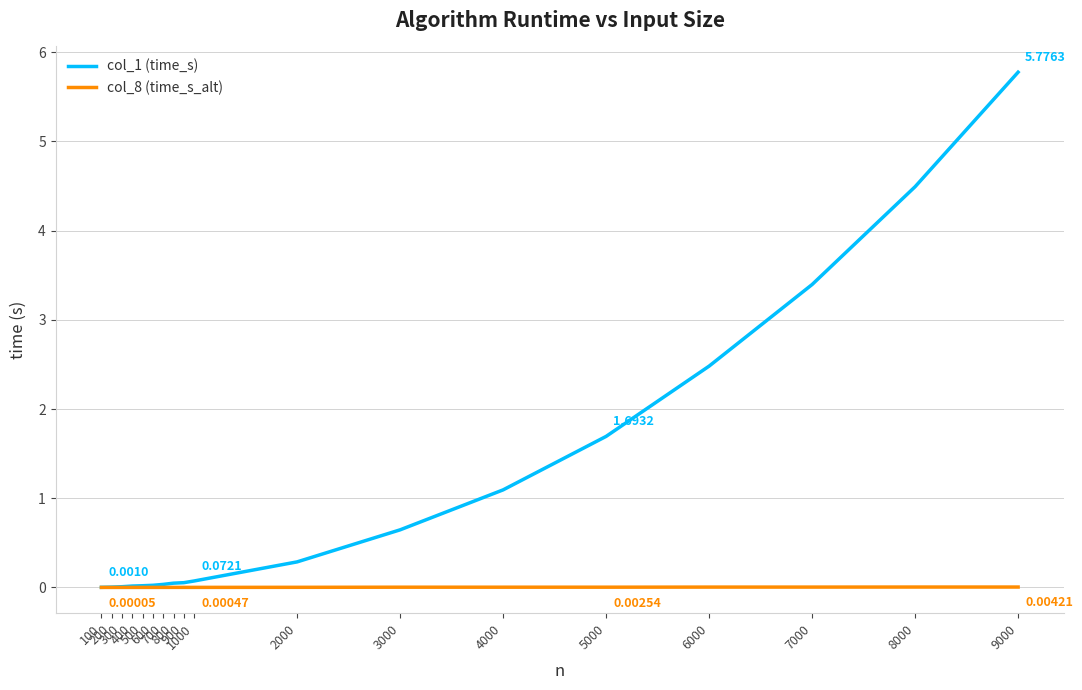

Rank the series by their average value, from highest to lowest.

col_1 (time_s), col_8 (time_s_alt)